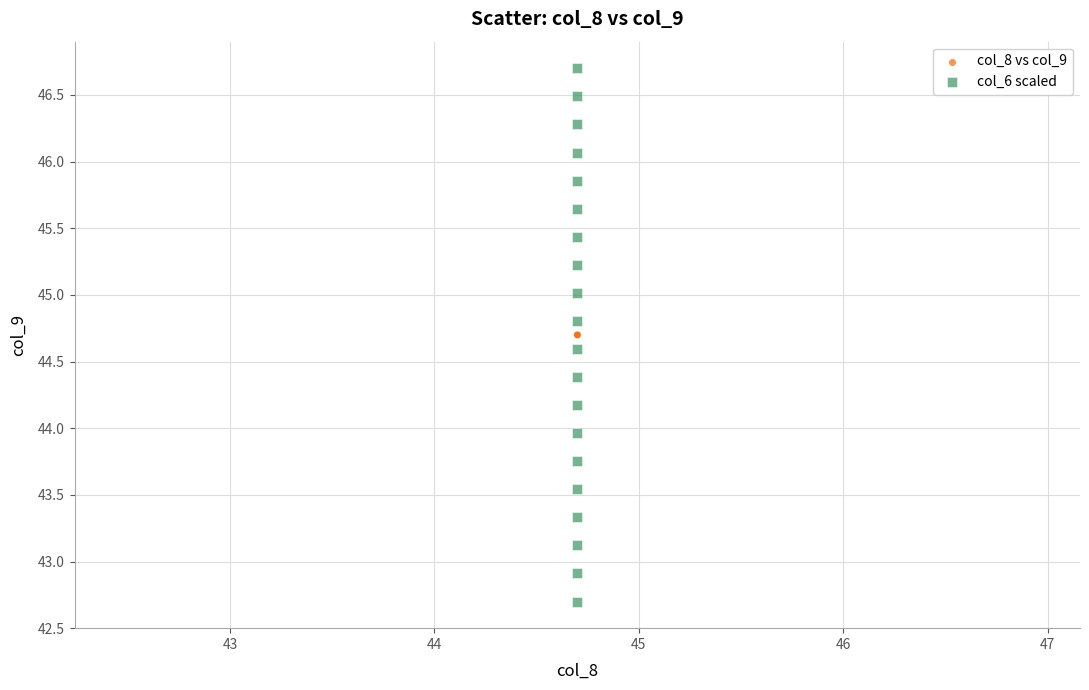

Which series contains the highest Y value?

col_6 scaled